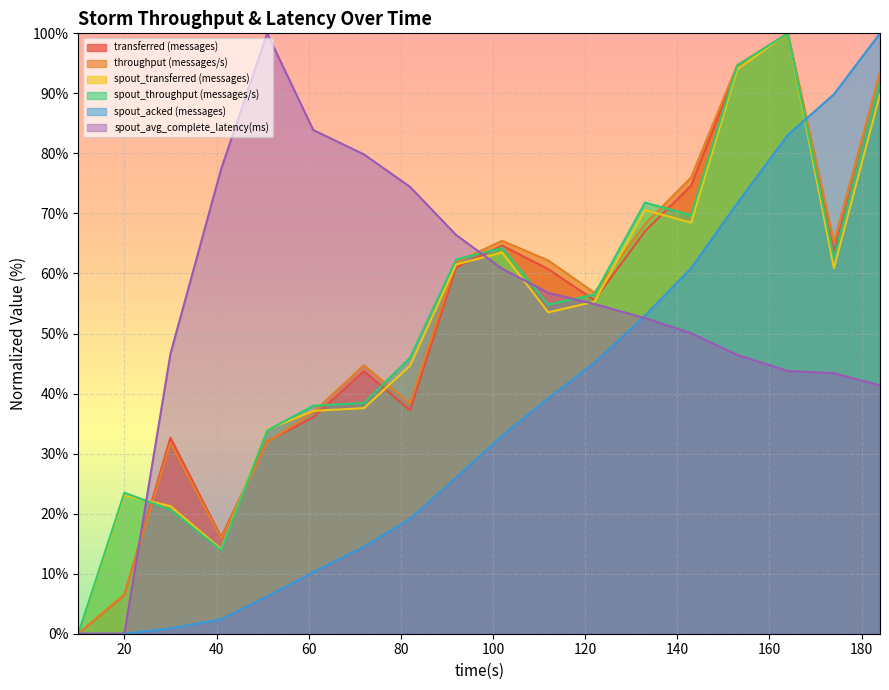

Reading left to right, what are all the values shown in this chart?

transferred (messages): 0.0	6.4	32.7	16.1	32.0	36.1	43.7	37.2	61.0	64.7	60.7	55.6	67.0	74.7	94.1	100.0	63.5	91.6
throughput (messages/s): 0.0	6.5	31.8	15.9	31.9	36.9	44.7	38.4	61.8	65.4	62.2	56.8	68.2	76.0	94.7	100.0	65.2	93.6
spout_transferred (messages): 0.0	23.1	21.2	14.1	34.0	37.1	37.6	44.6	61.5	63.5	53.5	55.3	70.6	68.5	94.0	100.0	60.9	89.9
spout_throughput (messages/s): 0.0	23.5	20.7	13.9	33.8	38.0	38.4	46.0	62.3	64.3	54.8	56.5	71.8	69.7	94.6	100.0	62.5	91.8
spout_acked (messages): 0.0	0.0	0.9	2.4	6.2	10.3	14.5	19.1	26.0	33.0	39.2	45.1	53.0	60.9	71.7	83.1	89.9	100.0
spout_avg_complete_latency(ms): 0.0	0.0	46.6	77.4	100.0	83.9	79.8	74.4	66.4	60.8	56.8	54.9	52.6	50.1	46.5	43.8	43.4	41.4